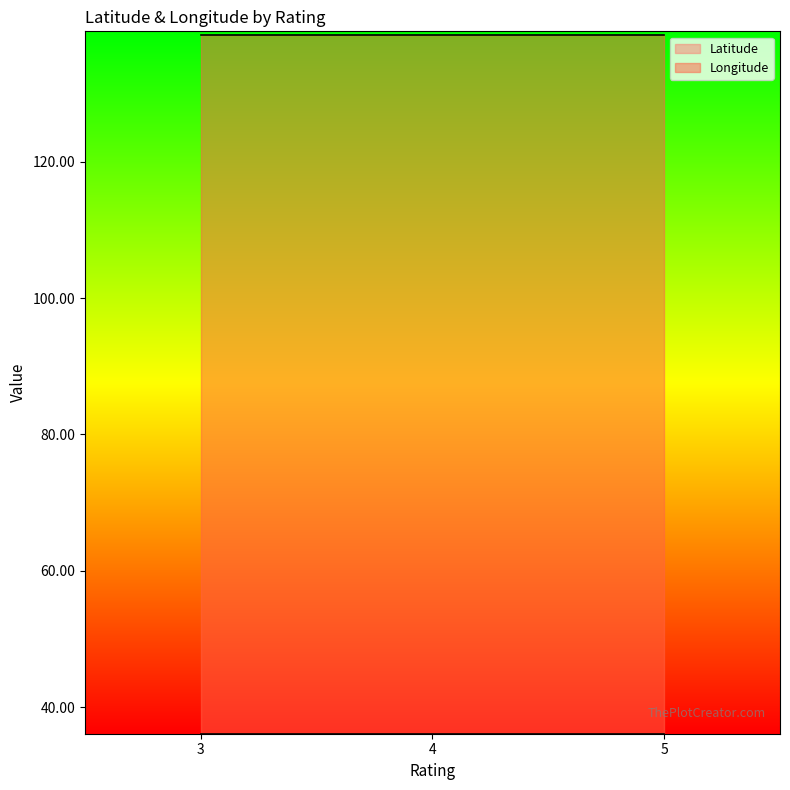

What is the total value across all series at 3?

174.8